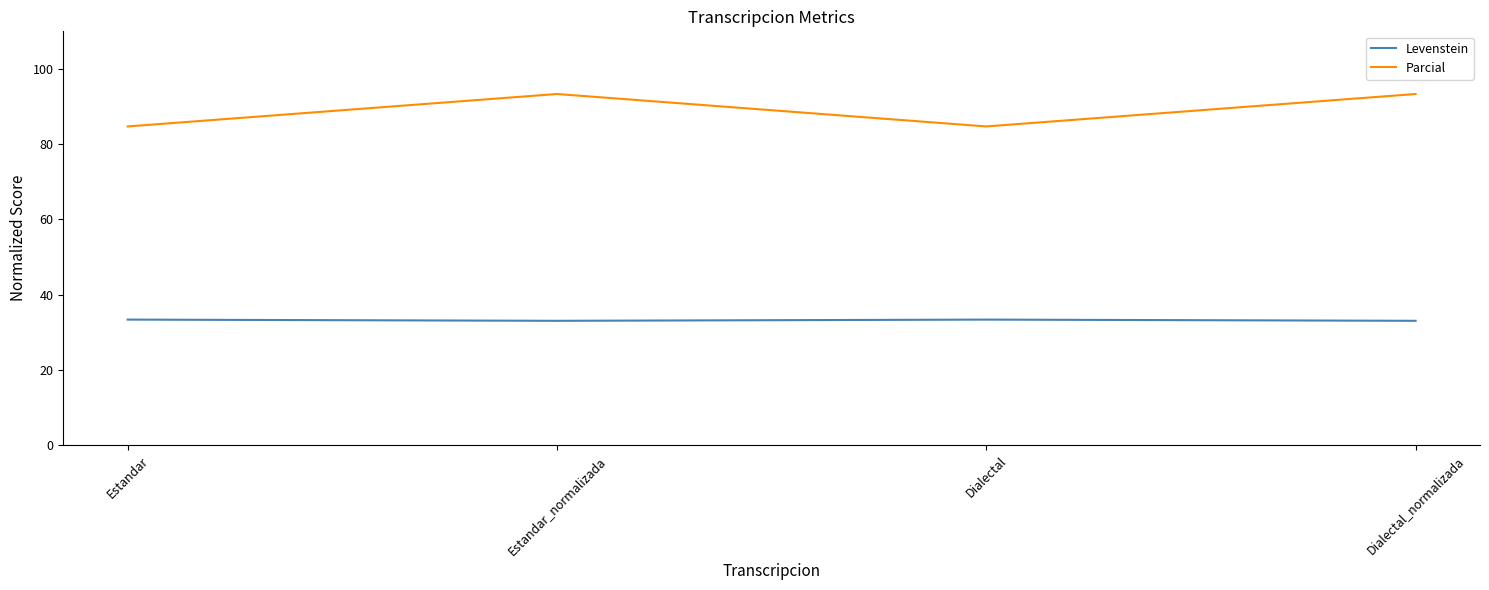

What is the lowest value of the Levenstein series?

33.0